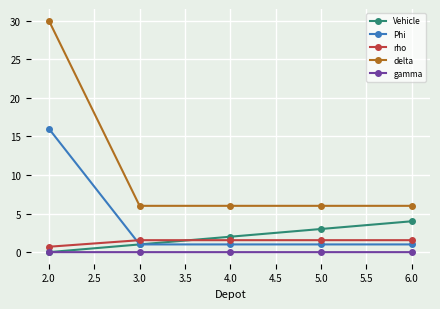

What is the label of the 3rd point from the left?

4.0